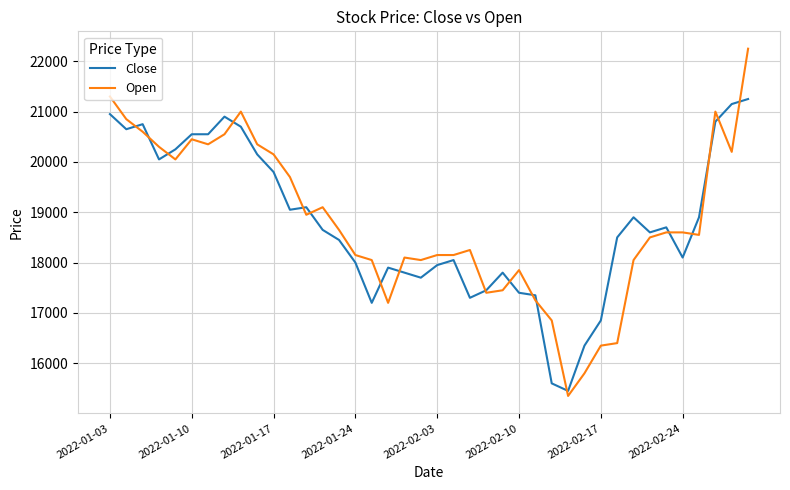

What is the minimum value shown in the chart?

15350